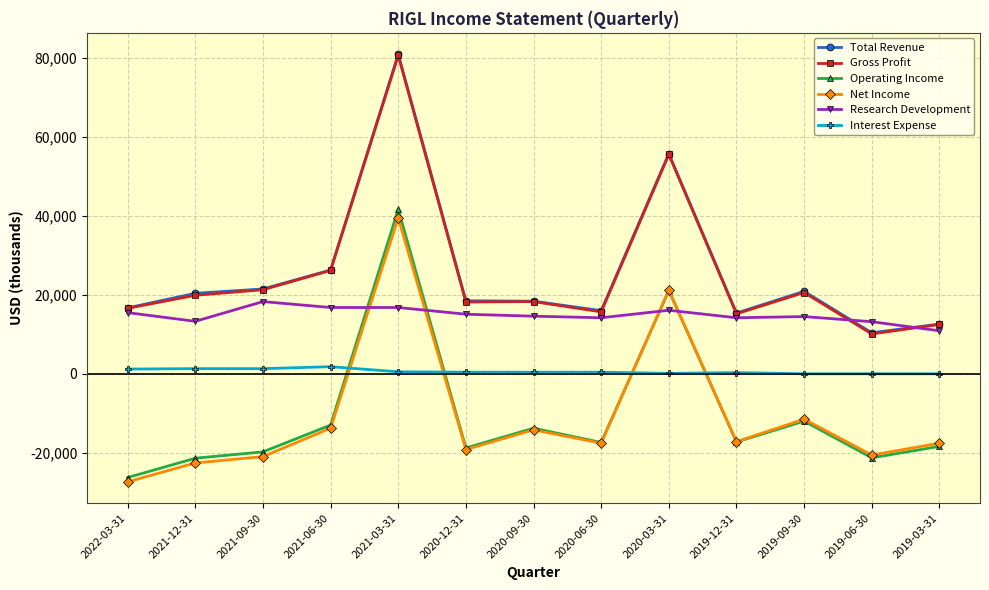

At which category is the sum across all series the highest?

2021-03-31